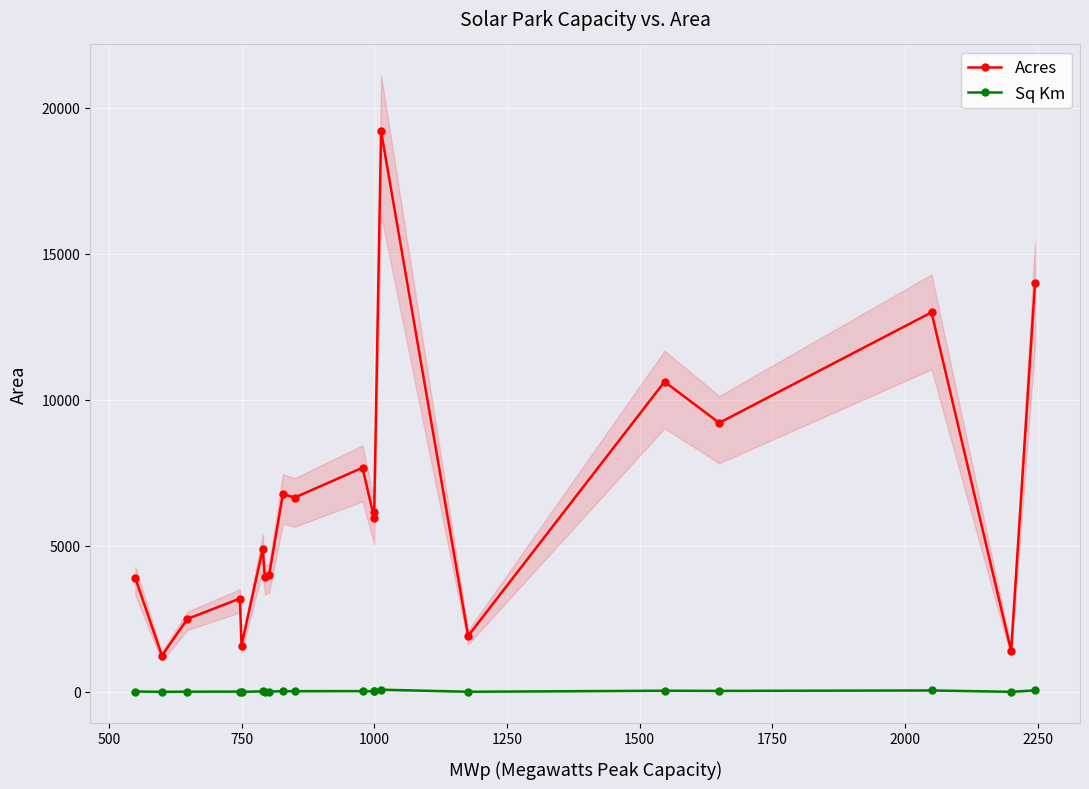

How many lines are shown in the chart?

2